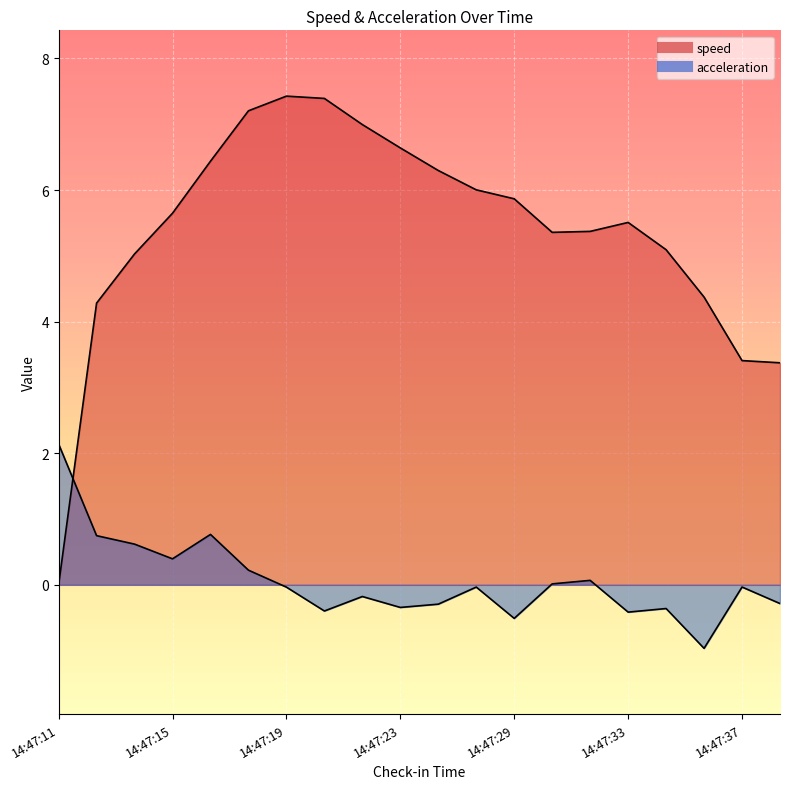

Count the number of data series in this chart.

2